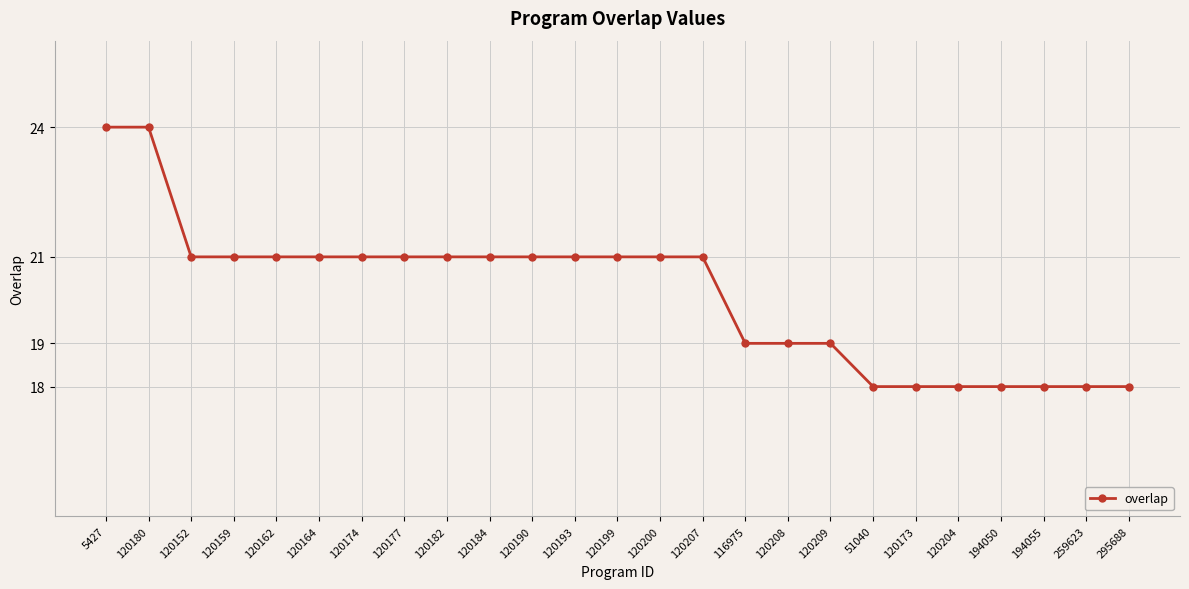

What is the label of the 17th point from the right?

120182